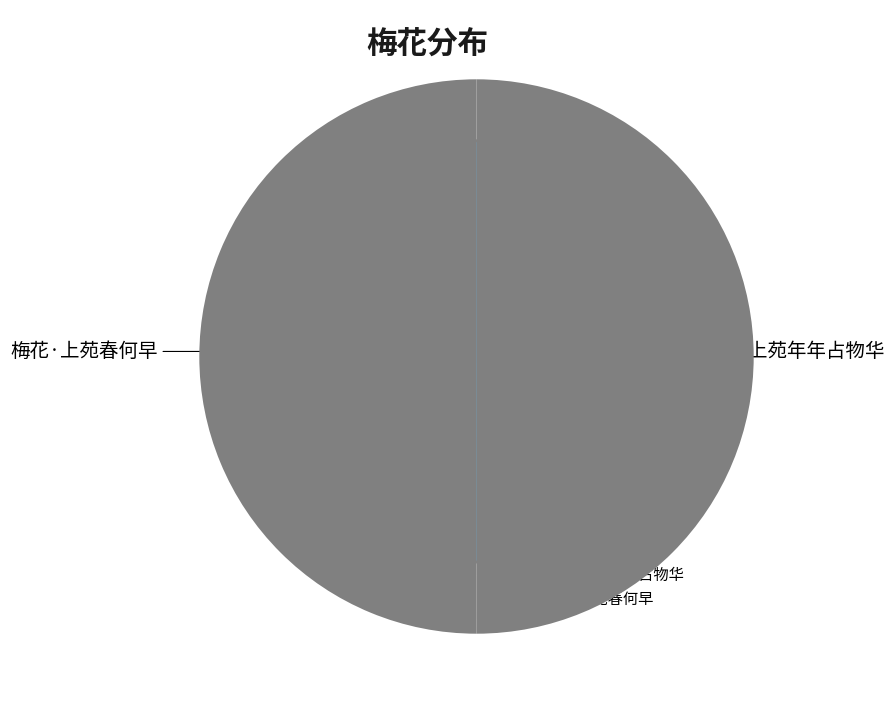

Is it true that 梅花·上苑年年占物华 is 61% of the pie?

False